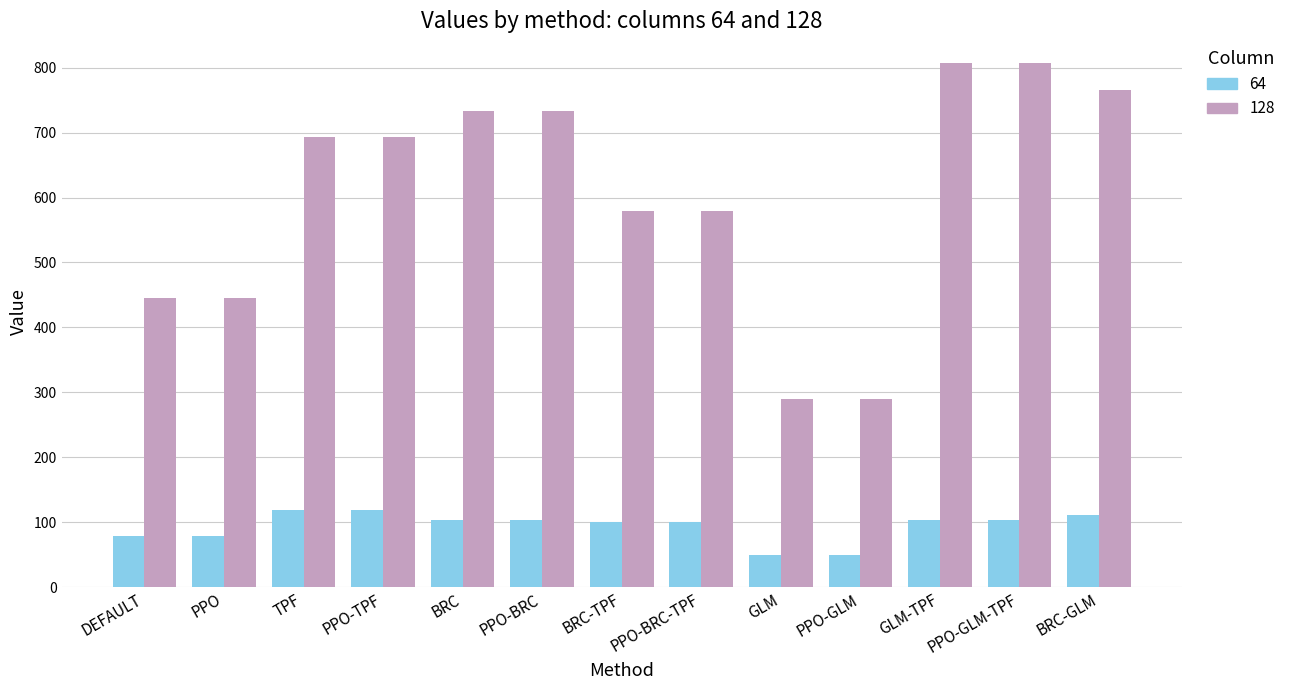

At how many categories does at least one series exceed 487?

9